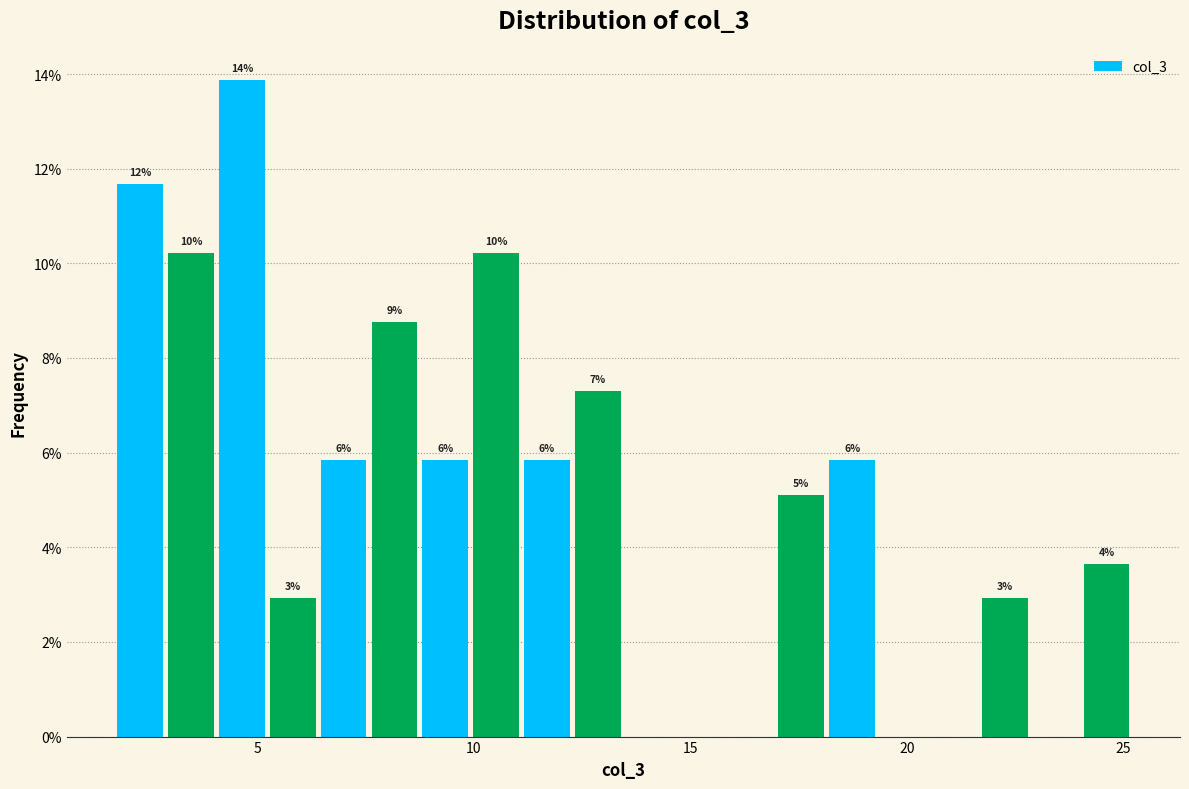

Read against the x-axis, roughly where is the centre of the tallest bar?

4.5